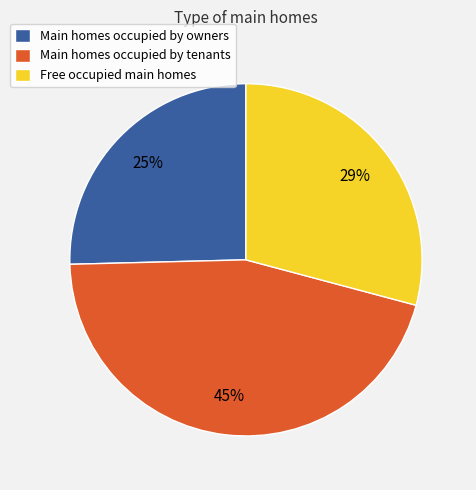

To the nearest percent, what portion does Free occupied main homes represent?

29%